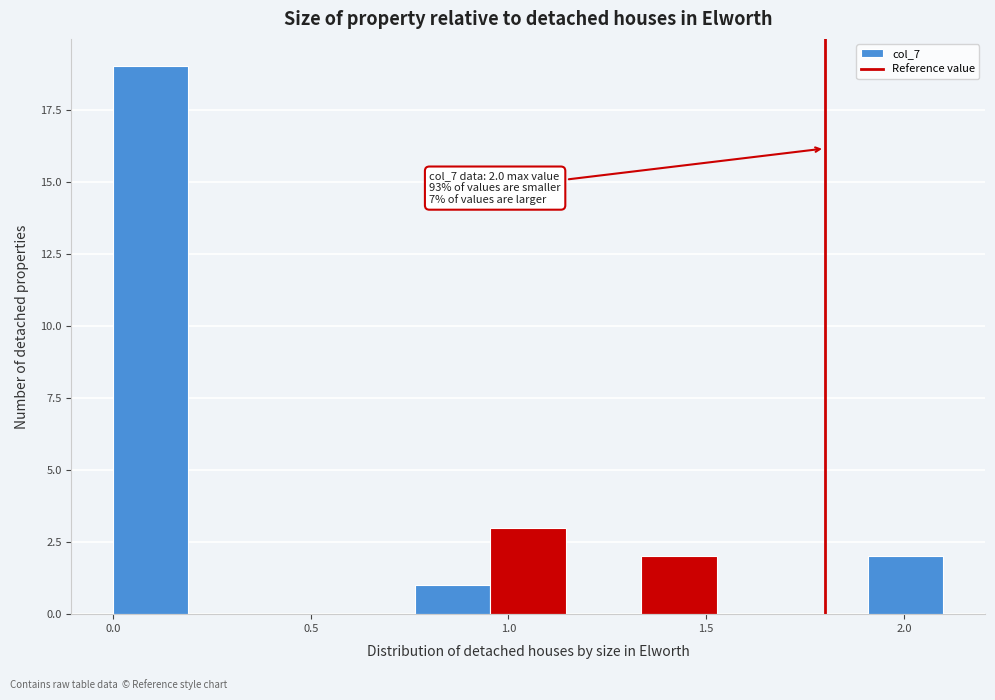

Around what value on the x-axis is the tallest bar? Give the approximate position of its centre, as read against the axis.

0.10